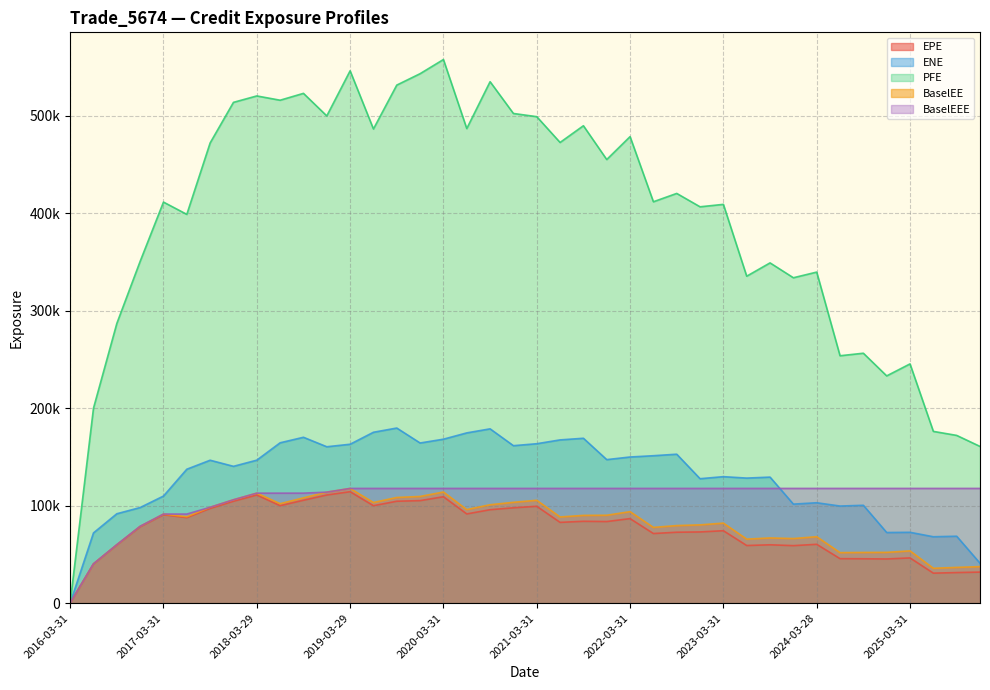

Between 2016-03-31 and 2019-12-31, which is larger?

2019-12-31